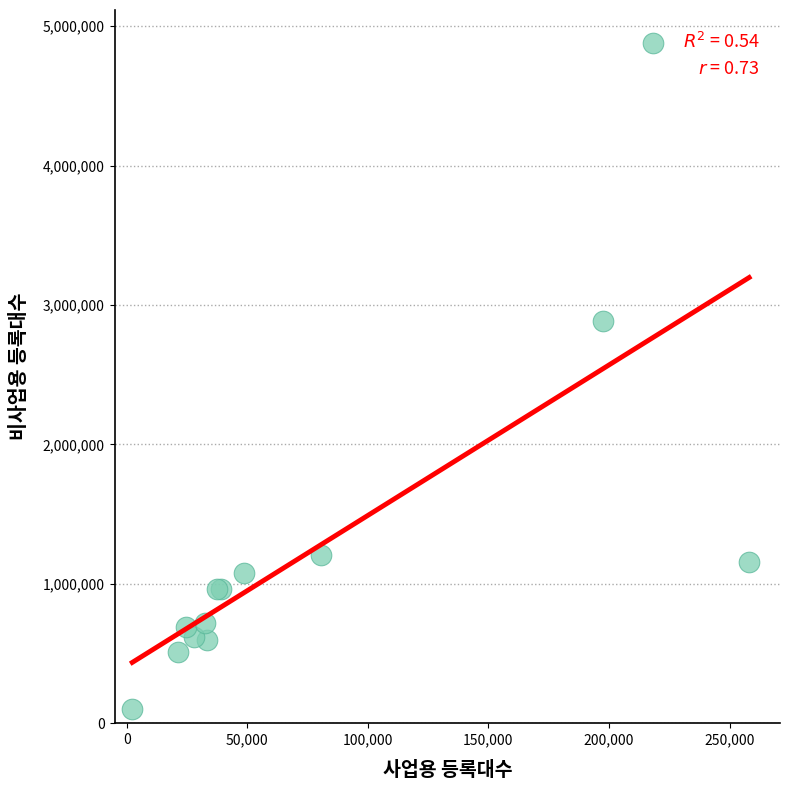

What Y value in the scatter plot is closest to 2490497?

2883238